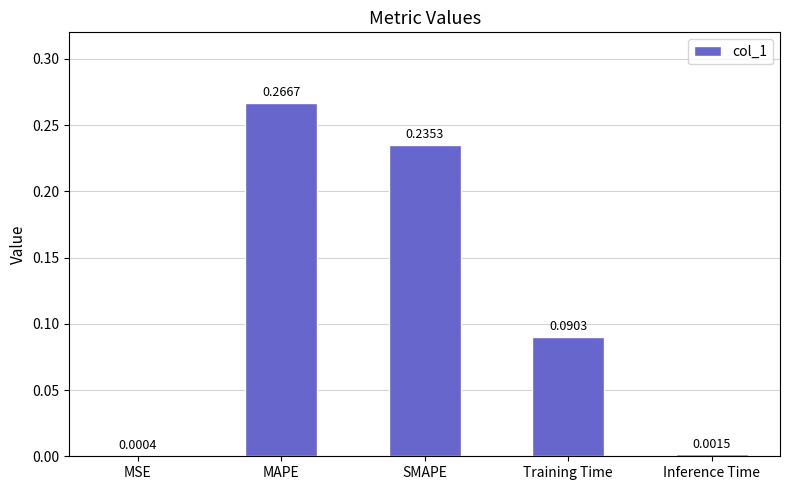

The value at Training Time is 0.0. True or false?

False